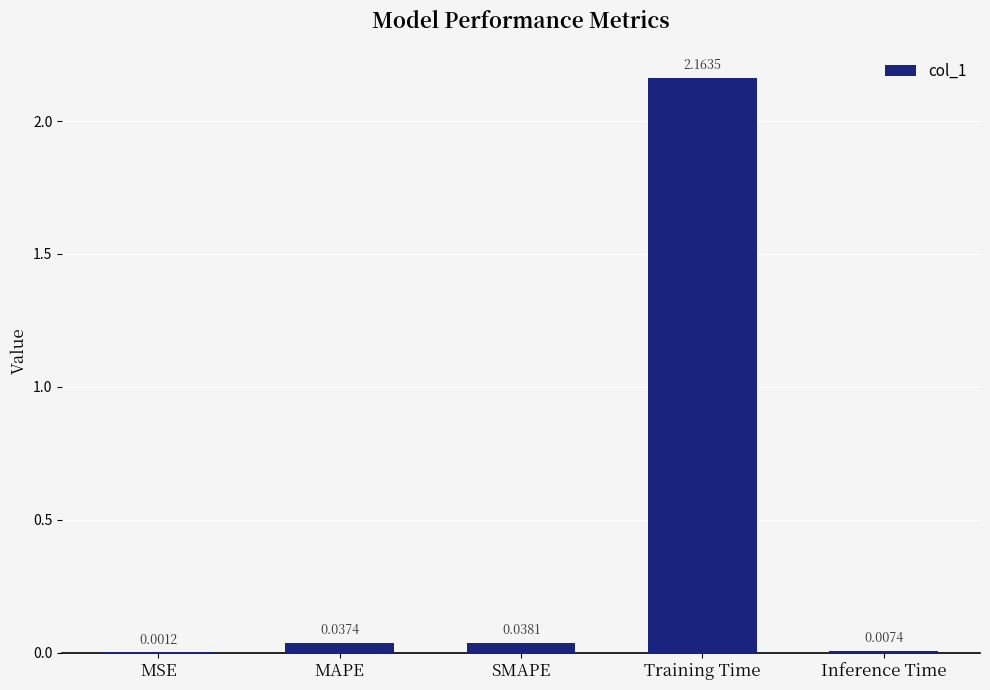

At which category does the chart reach its peak across all series?

Training Time